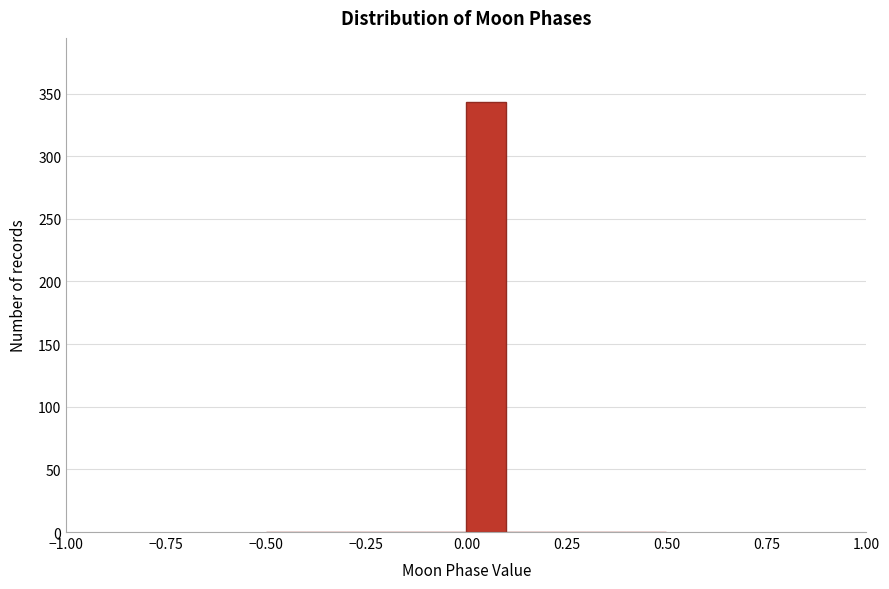

Read against the x-axis, roughly where is the centre of the tallest bar?

0.05